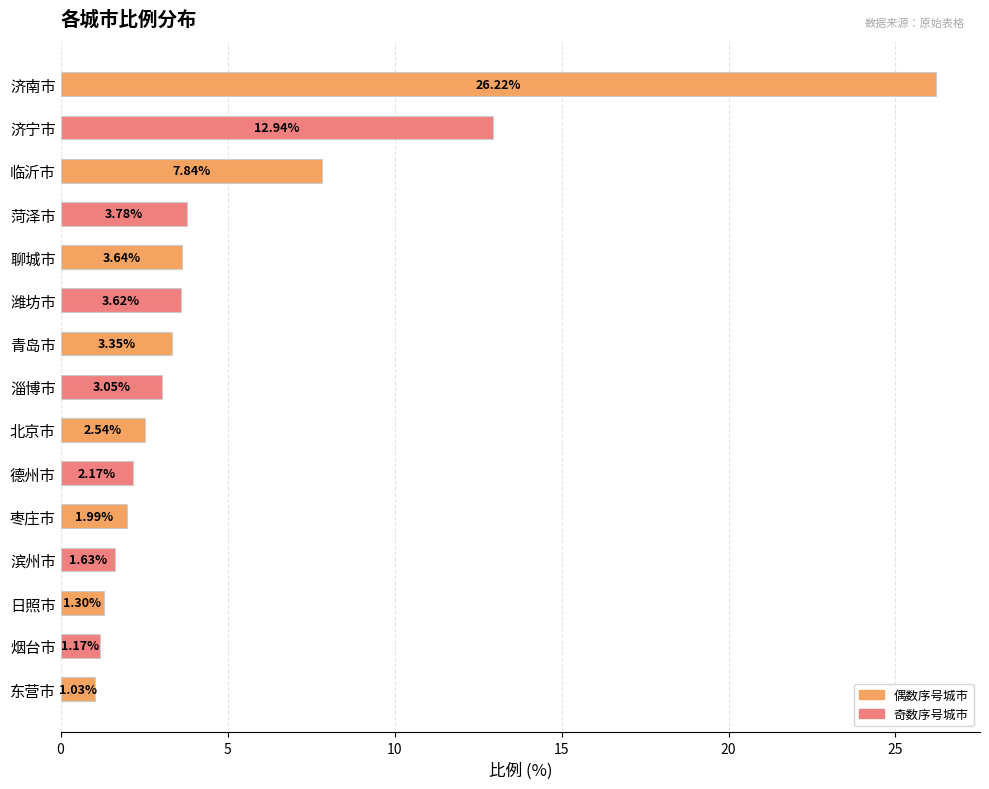

Count the number of data series in this chart.

1